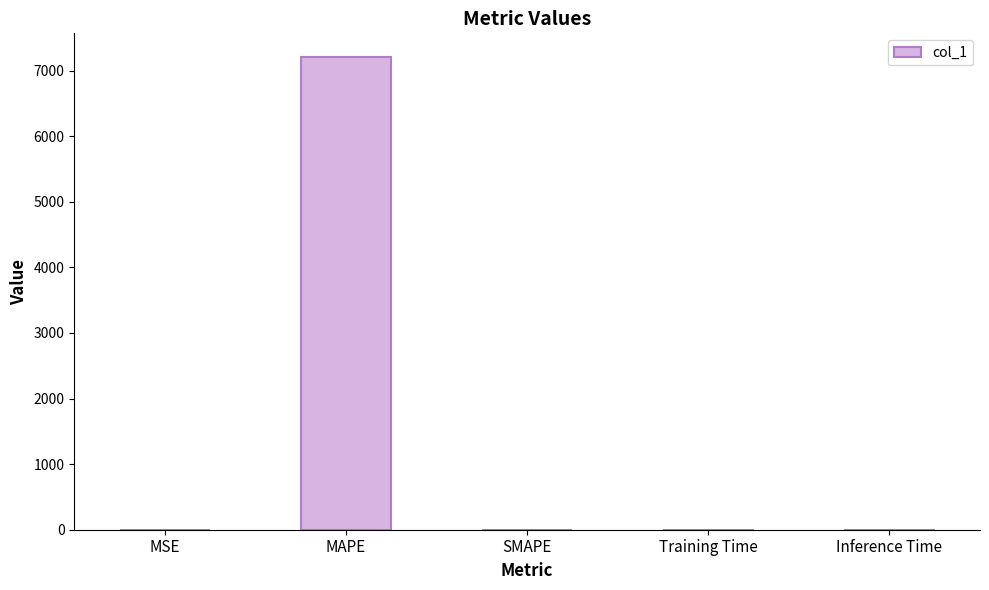

Which category has the highest value across all series?

MAPE